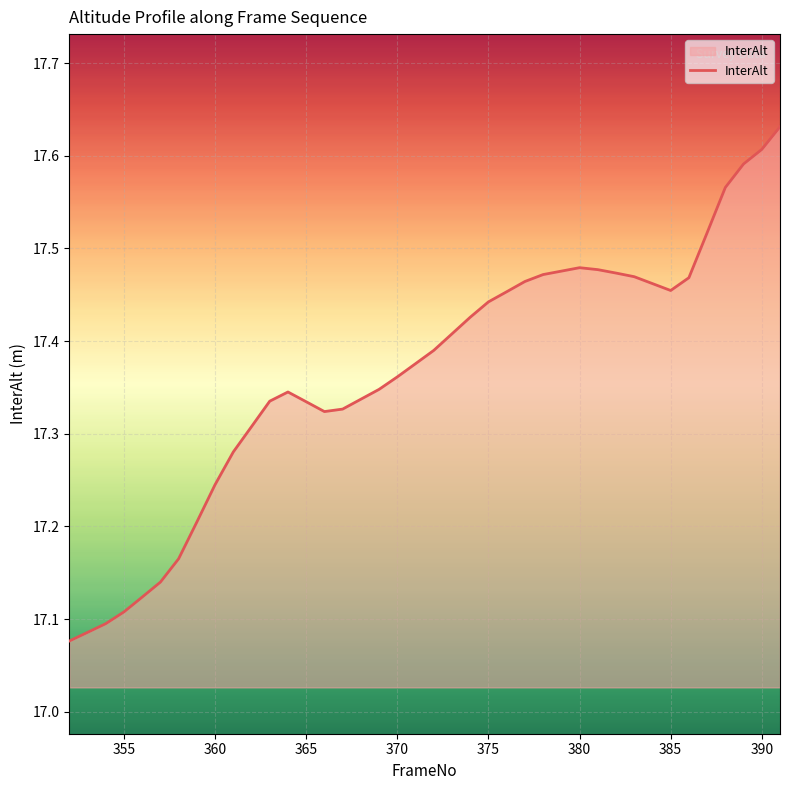

What is the difference between the maximum and minimum values?

0.6